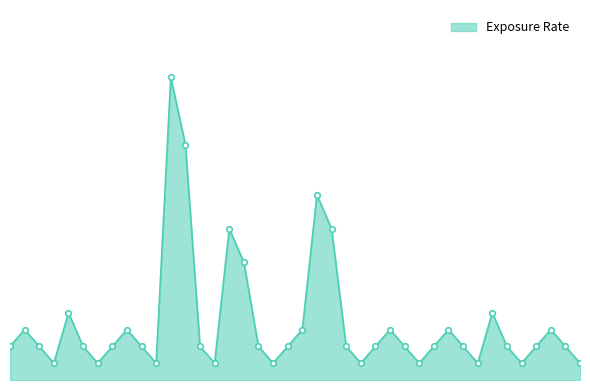

How many interior local valleys (lower than both neighbors) does the data have?

9